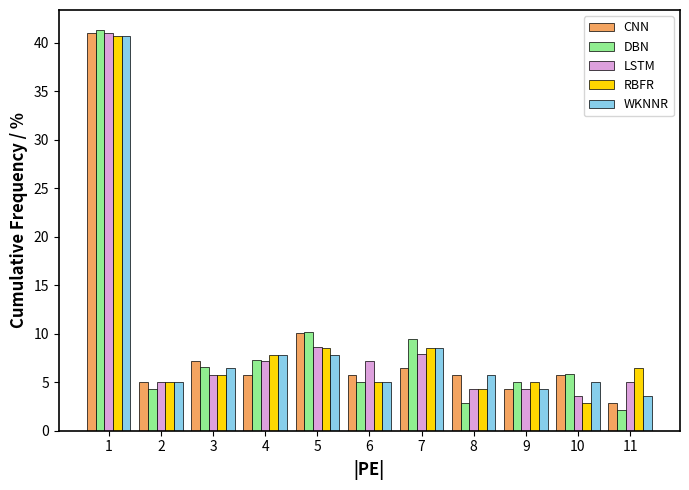

What is the smallest value displayed?

2.2